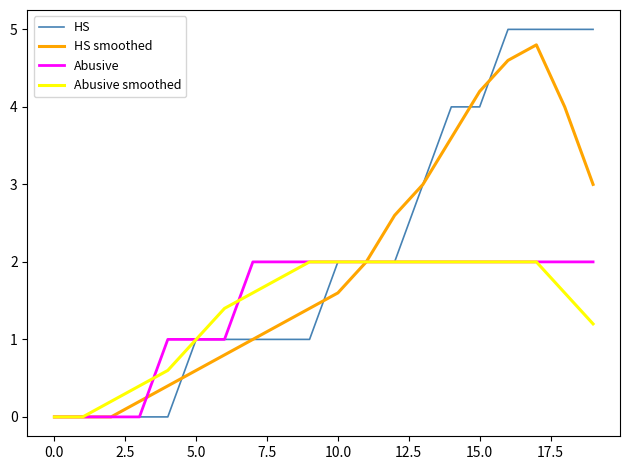

What is the maximum value for HS?

5.0